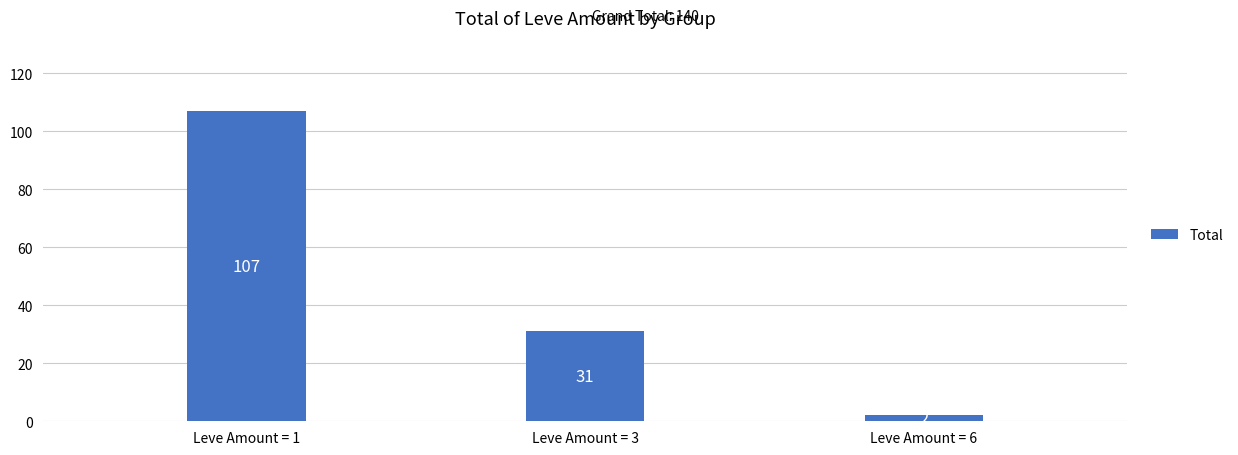

What is the sum of all values?

140